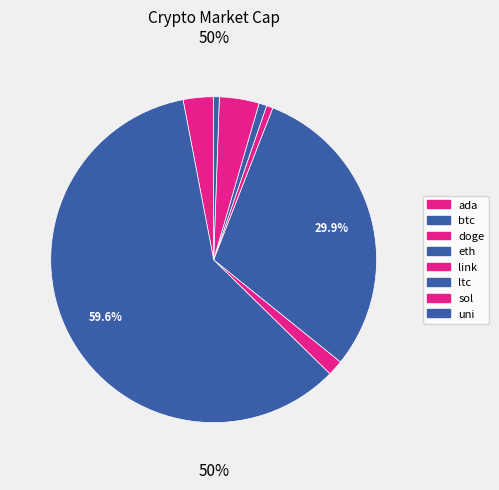

The link slice represents 1% of the pie. True or false?

True